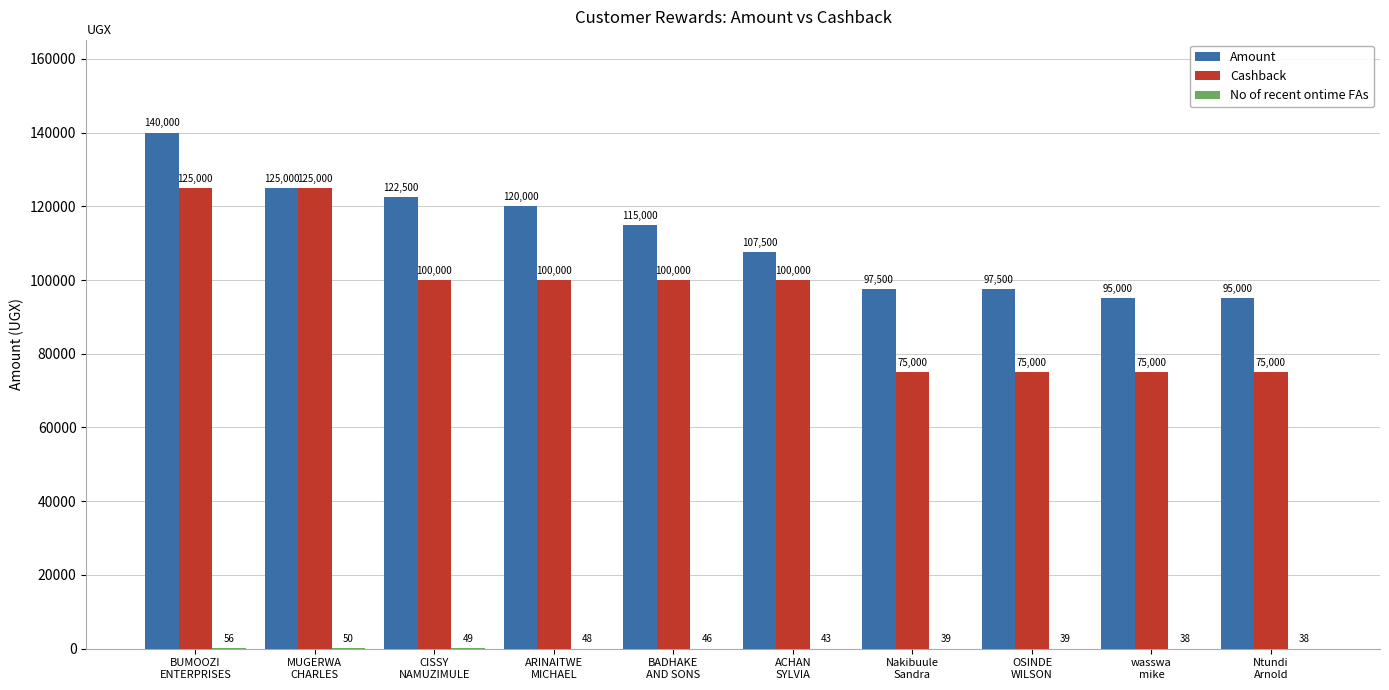

What is the sum of all Cashback values?

950000